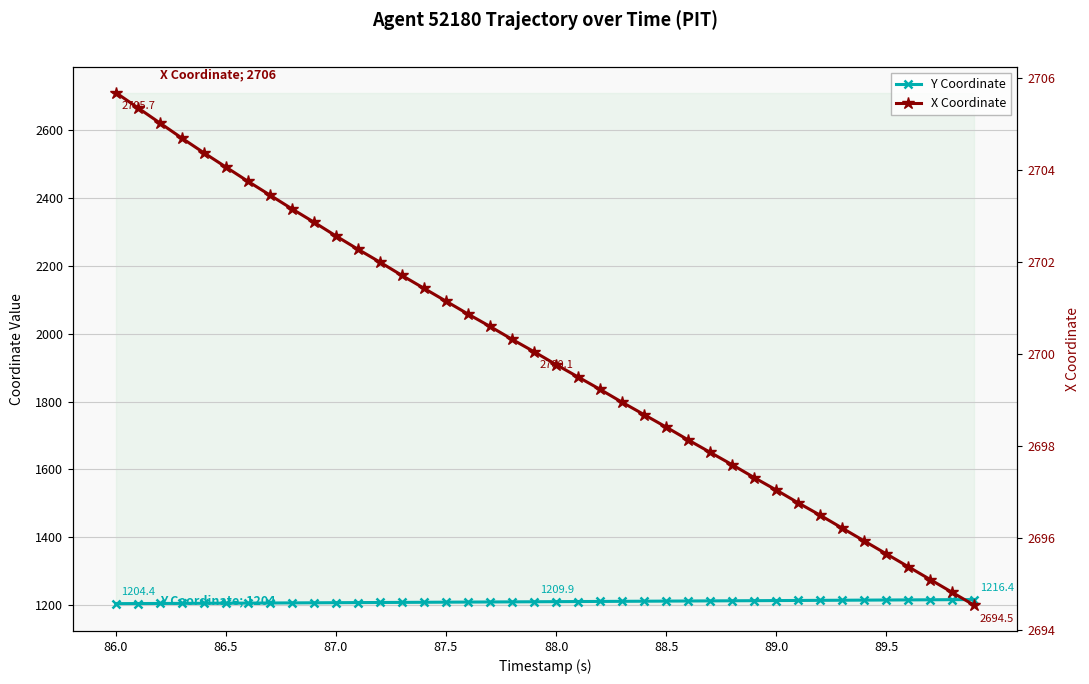

True or false: X Coordinate and Y Coordinate cross at least once.

False